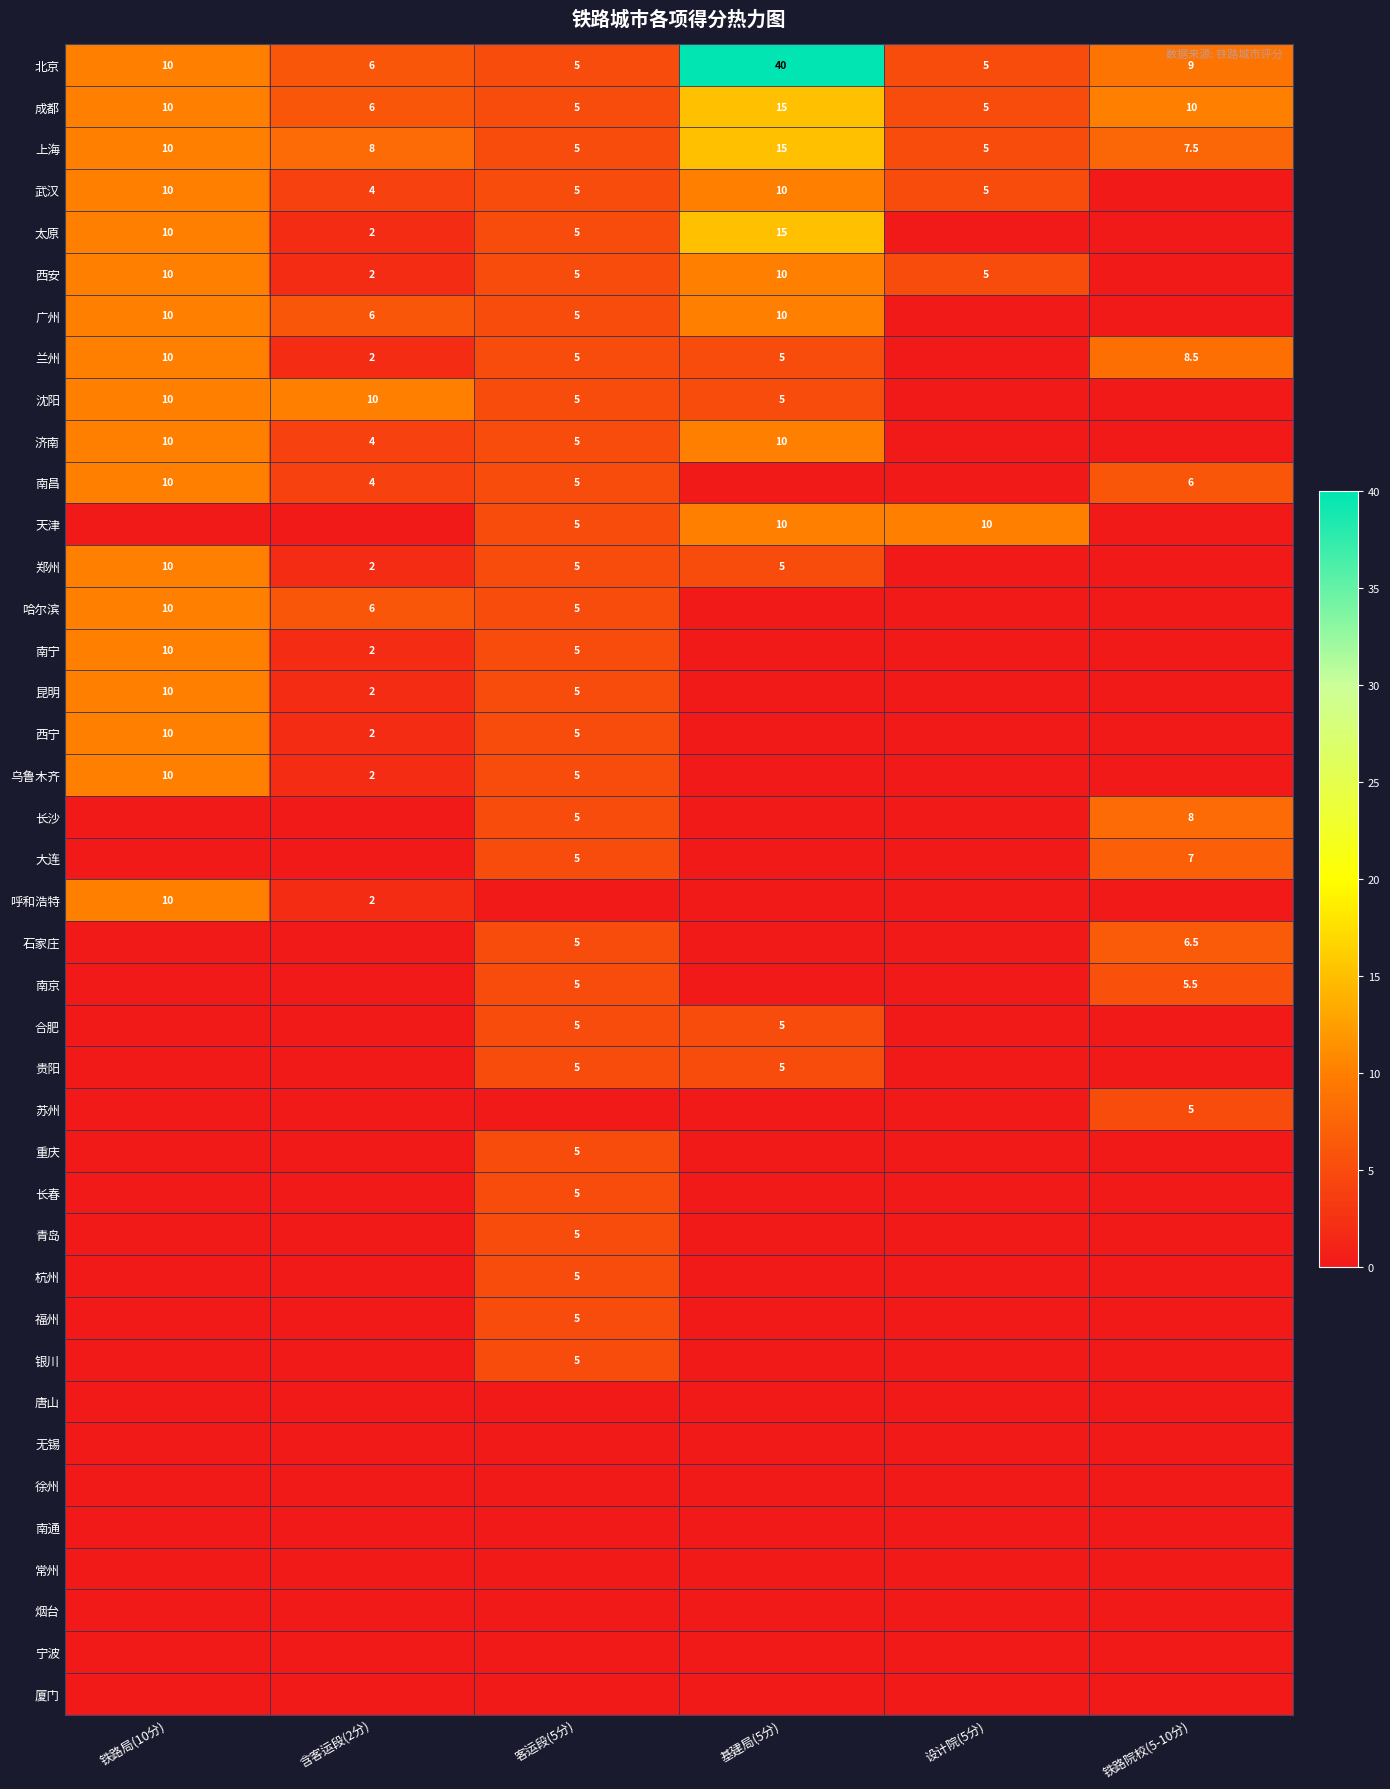

True or false: 上海 has a value of 8.0 at 含客运段(2分).

True